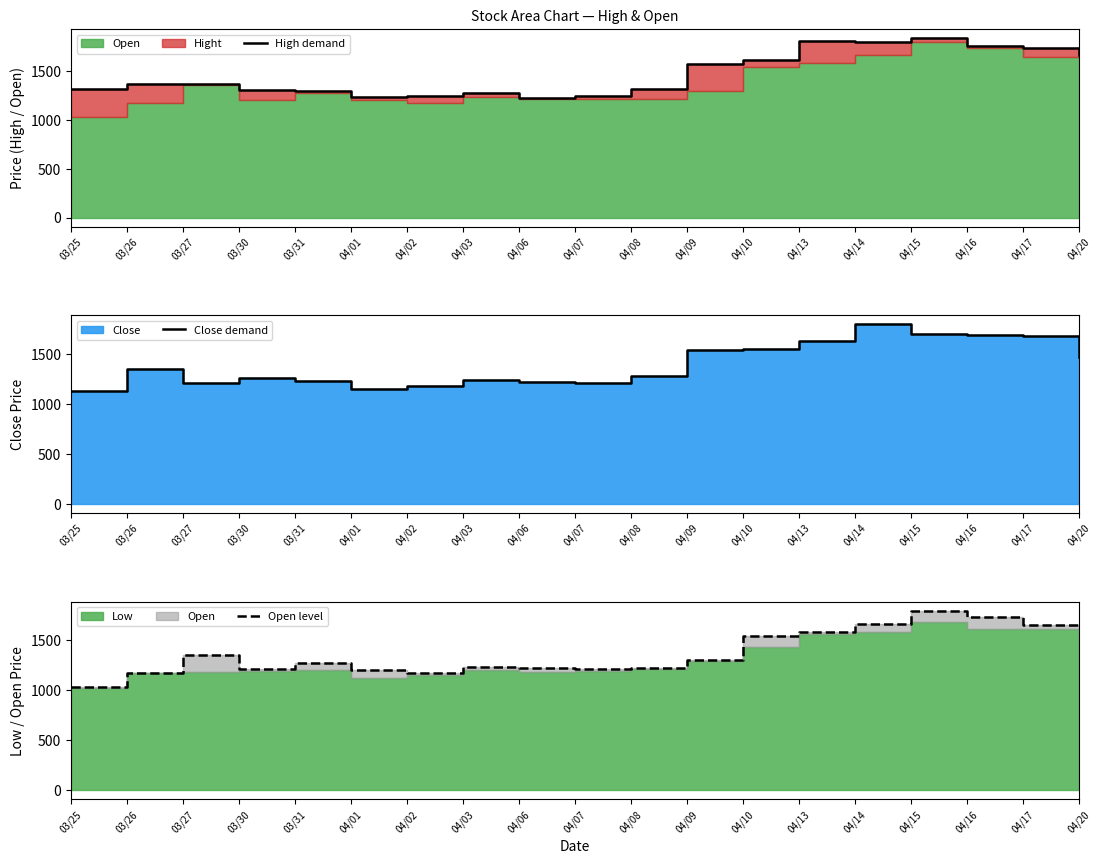

Between 03/25 and 04/17, which is larger?

04/17